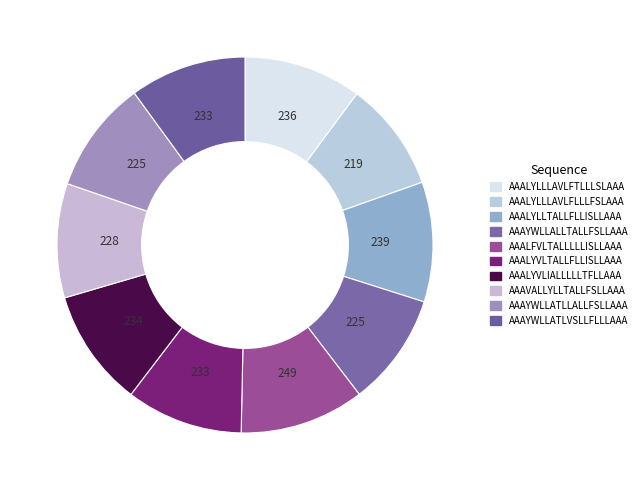

Rank the categories by value from lowest to highest.

AAALYLLLAVLFLLLFSLAAA, AAAYWLLATLLALLFSLLAAA, AAAYWLLALLTALLFSLLAAA, AAAVALLYLLTALLFSLLAAA, AAAYWLLATLVSLLFLLLAAA, AAALYVLTALLFLLISLLAAA, AAALYVLIALLLLLTFLLAAA, AAALYLLLAVLFTLLLSLAAA, AAALYLLTALLFLLISLLAAA, AAALFVLTALLLLLISLLAAA